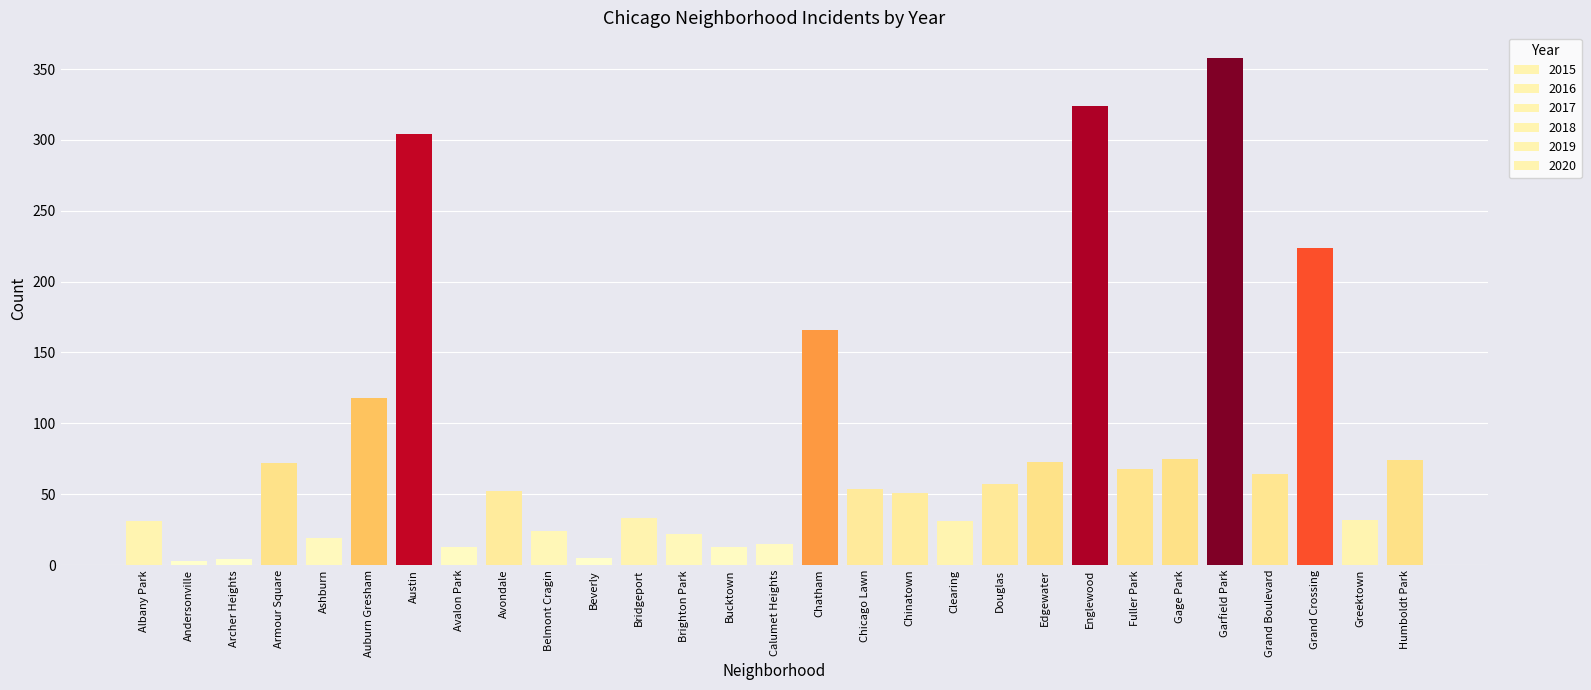

At which category is the sum across all series the highest?

Garfield Park